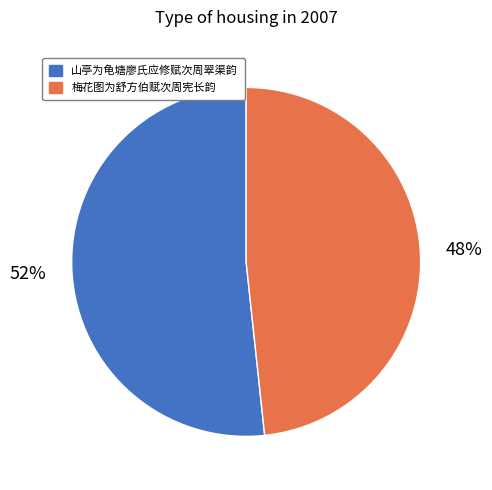

Approximately how many times larger is the value at 梅花图为舒方伯赋次周宪长韵 compared to 山亭为龟塘廖氏应修赋次周翠渠韵?

0.9